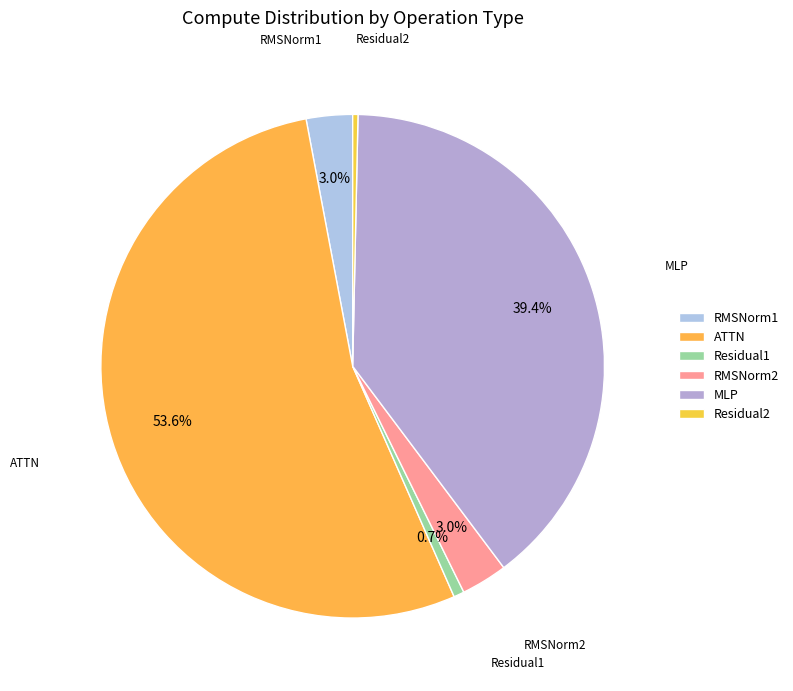

Count the number of slices in the pie.

6